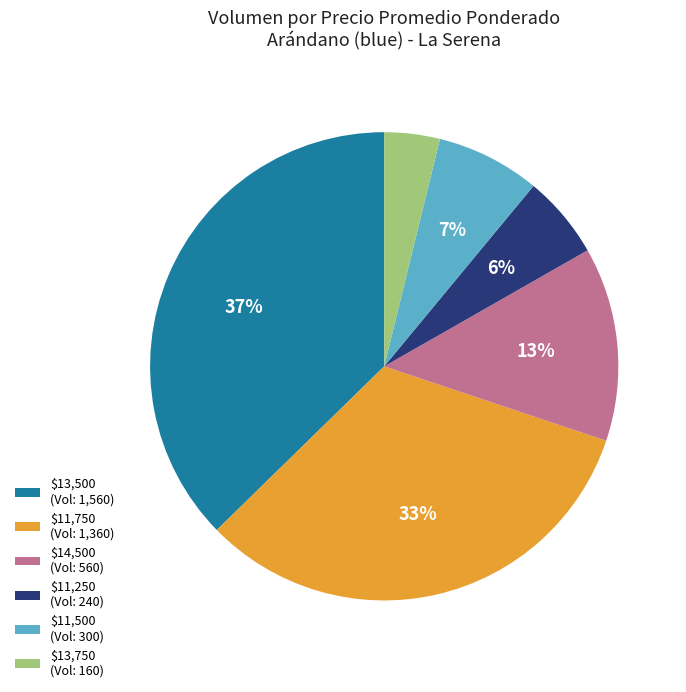

What is the smallest slice in the pie chart?

$13,750 (Vol: 160)